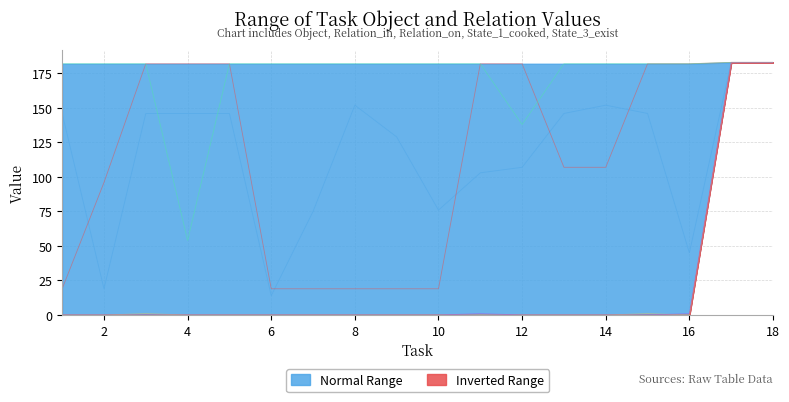

Rank the series by their maximum value, from highest to lowest.

Object, Relation_in, Relation_on, State_1_cooked, State_3_exist